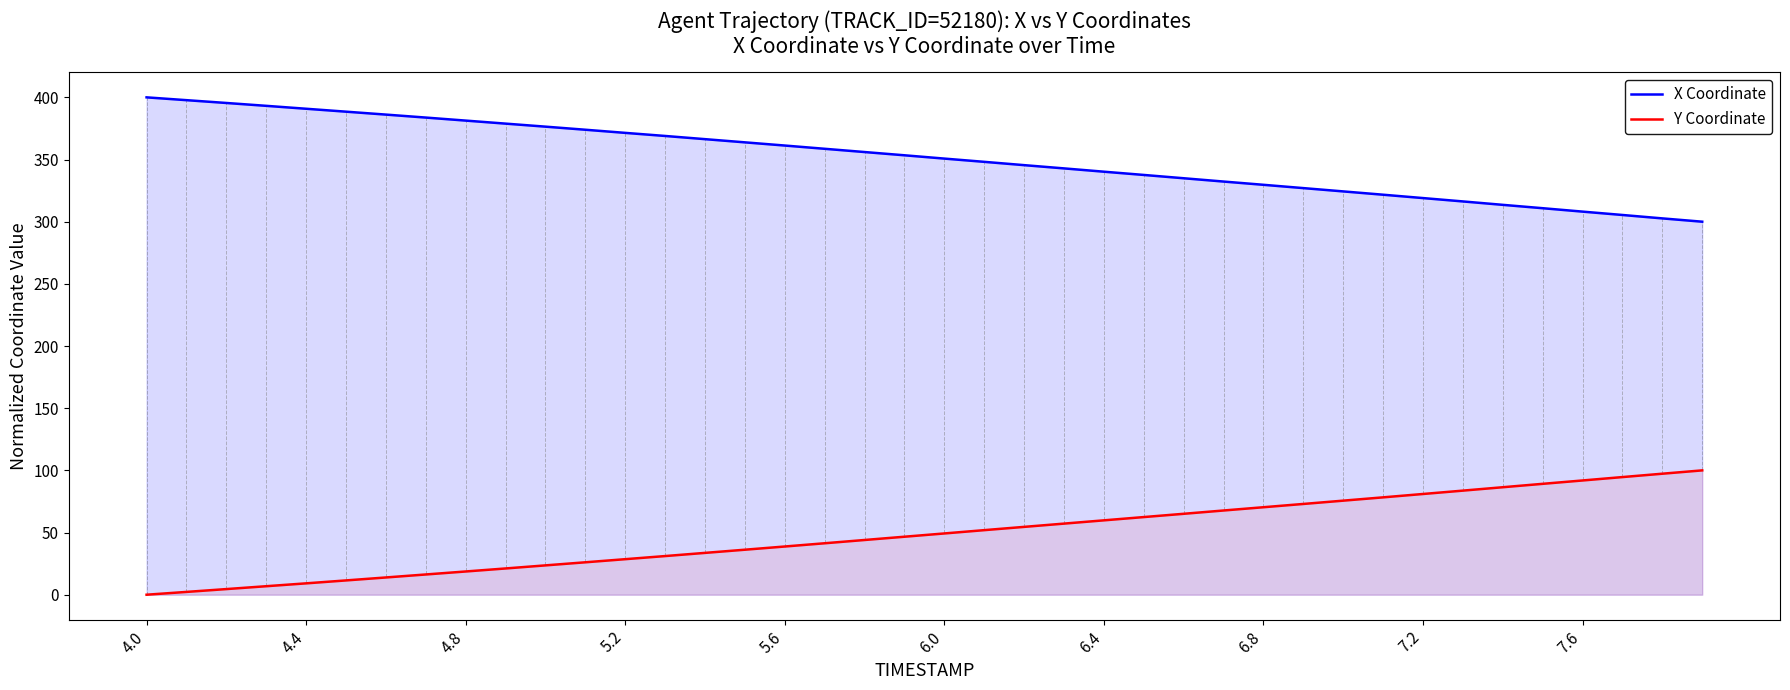

Which series has the widest spread of values?

X Coordinate